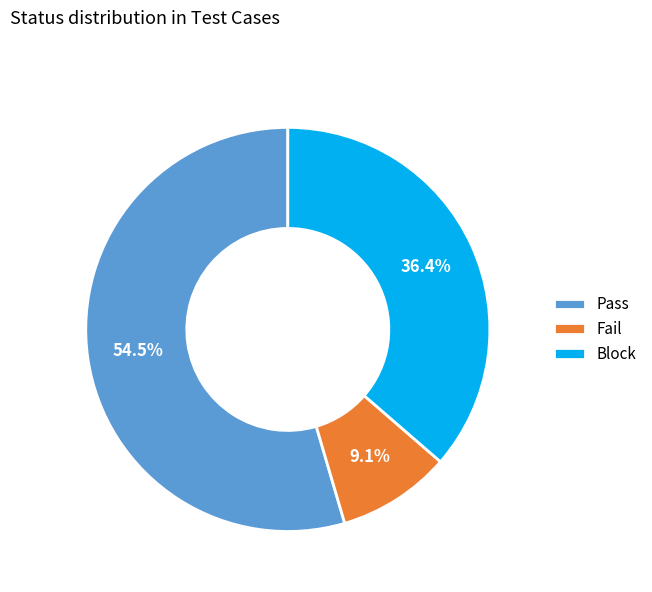

Is Fail the majority of the pie?

No